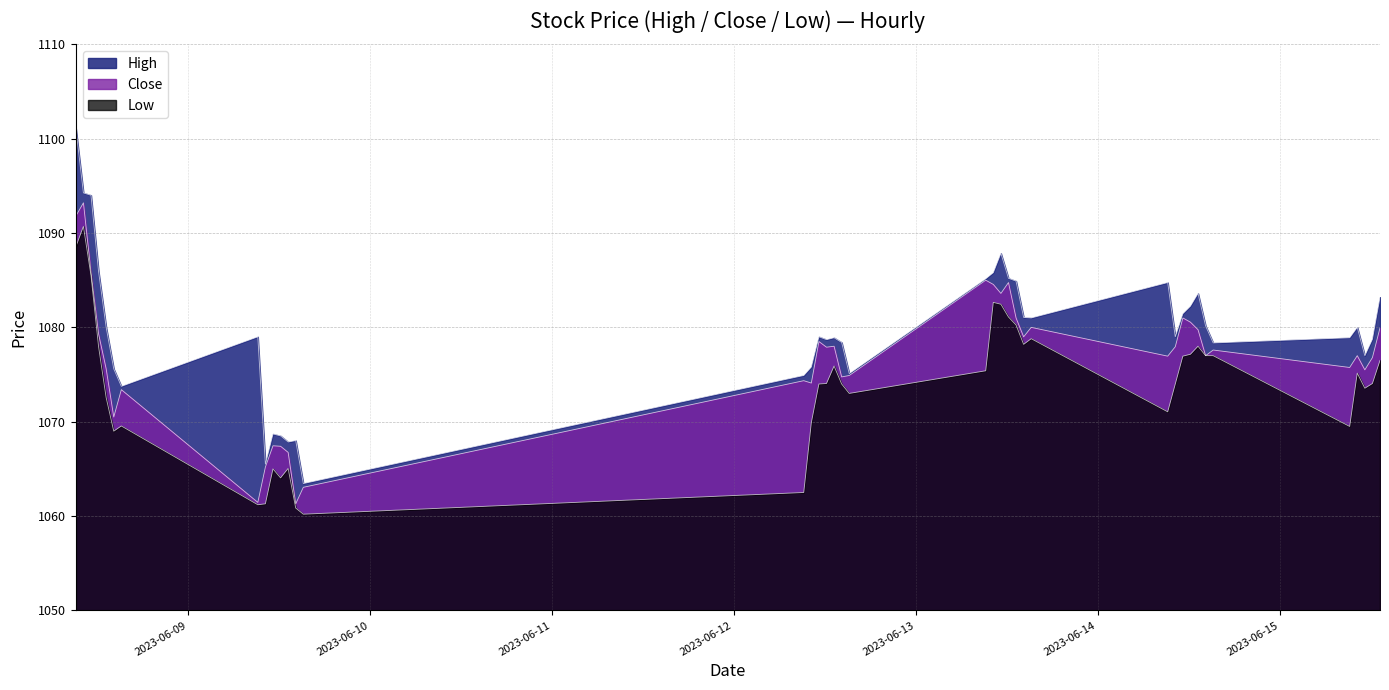

Rank the series by their maximum value, from highest to lowest.

High, Close, Low